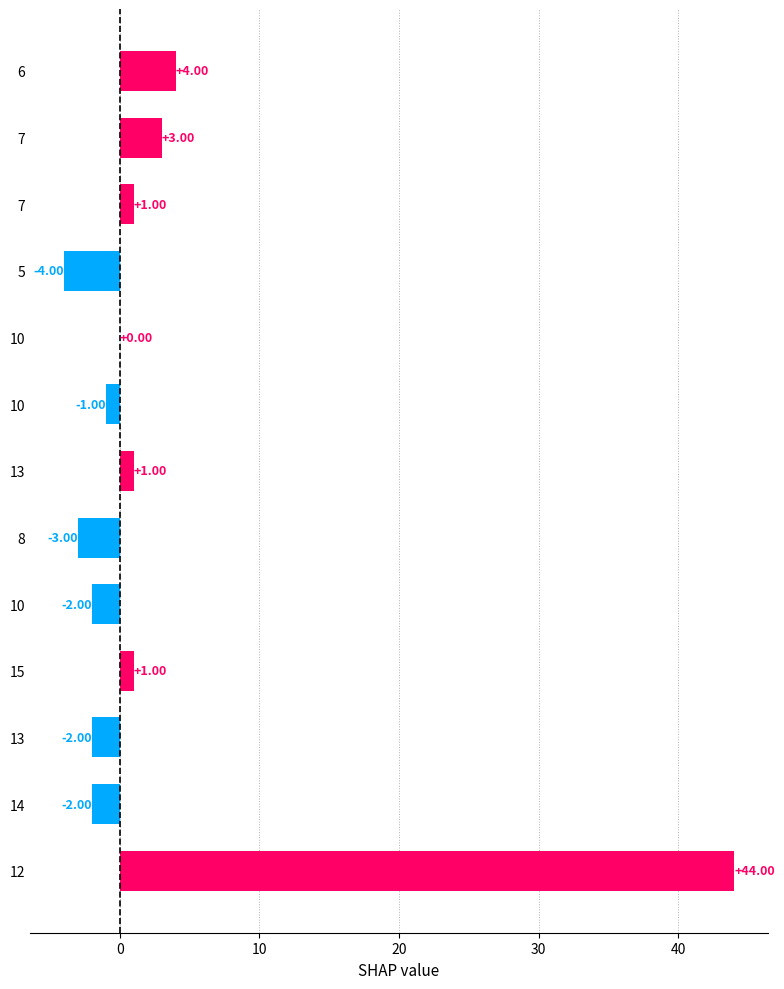

What is the sum of all values?

40